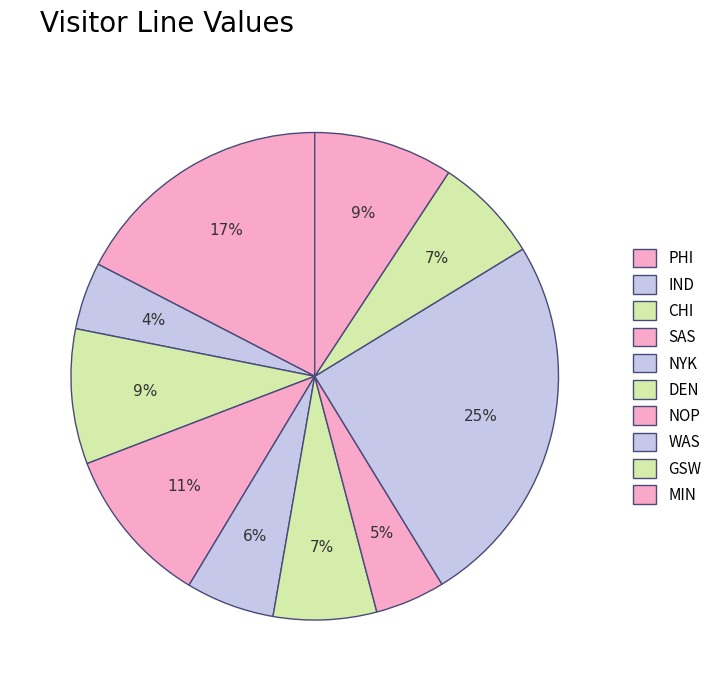

To the nearest percent, what is the combined percentage of GSW and DEN?

14%